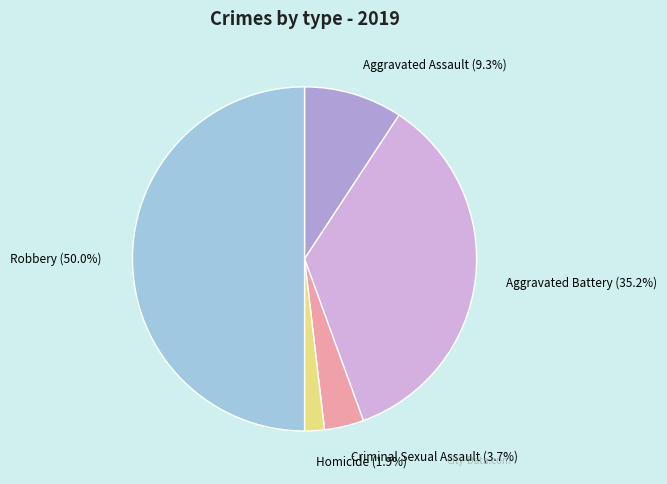

Does Criminal Sexual Assault account for over 50% of the chart?

No